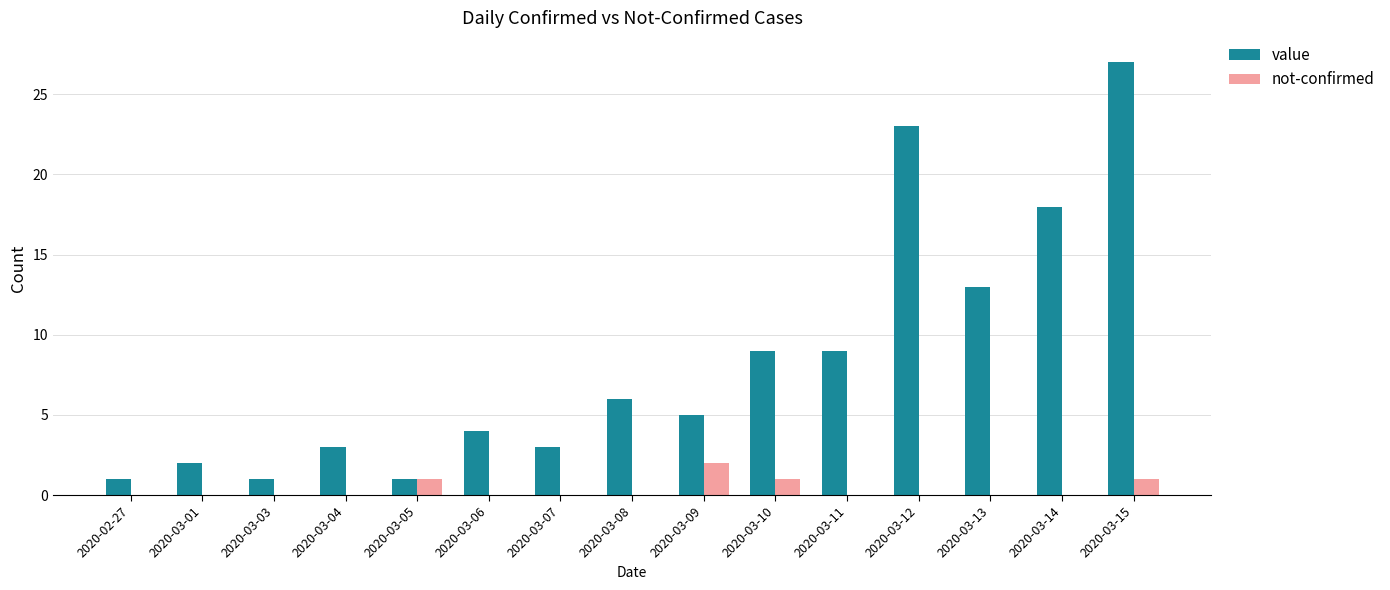

Is it true that not-confirmed equals 1 at 2020-03-15?

True